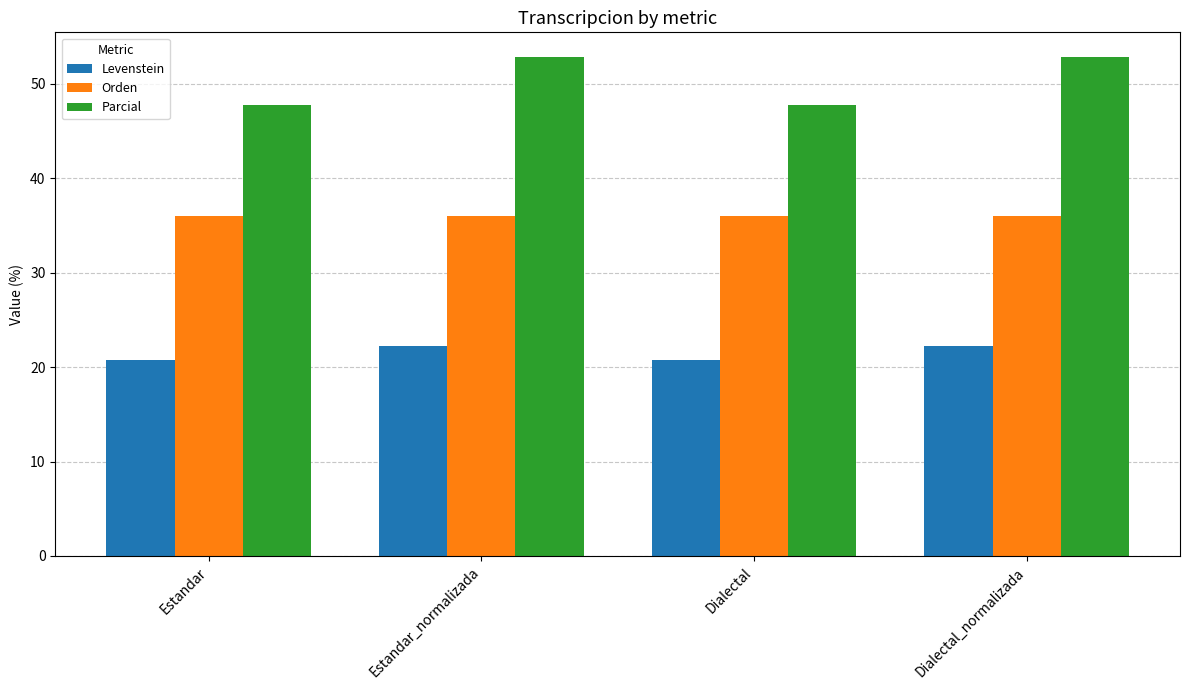

List the series in order of their overall mean, lowest first.

Levenstein, Orden, Parcial